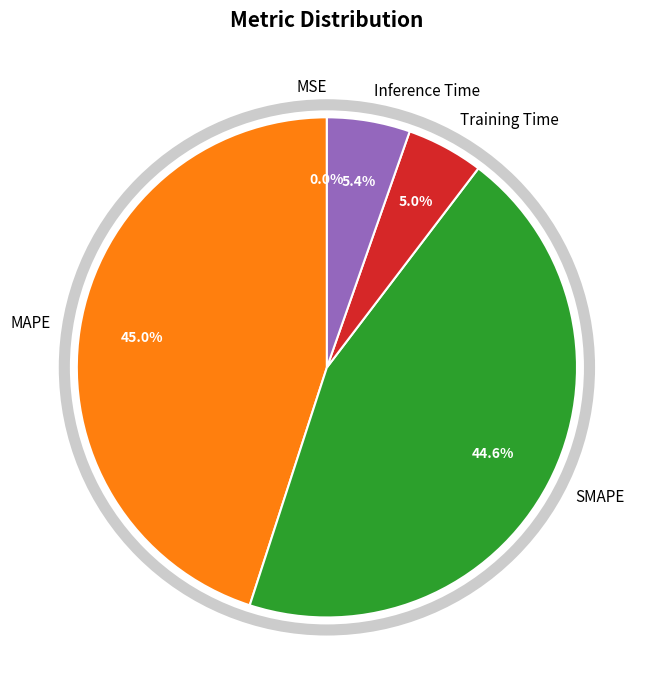

Between MAPE and Inference Time, which is larger?

MAPE